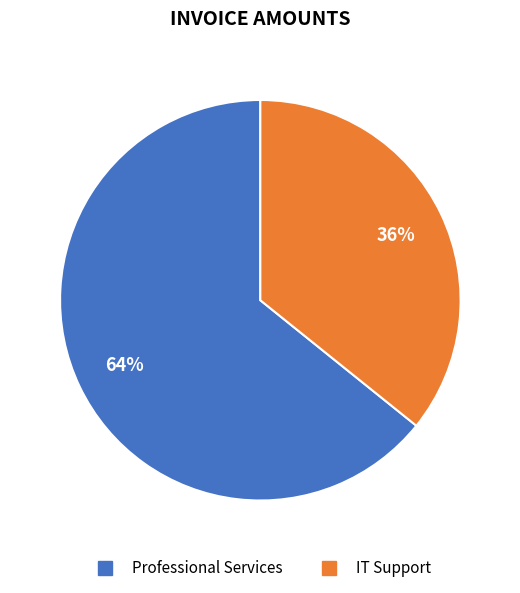

Does any single category account for the majority?

Yes